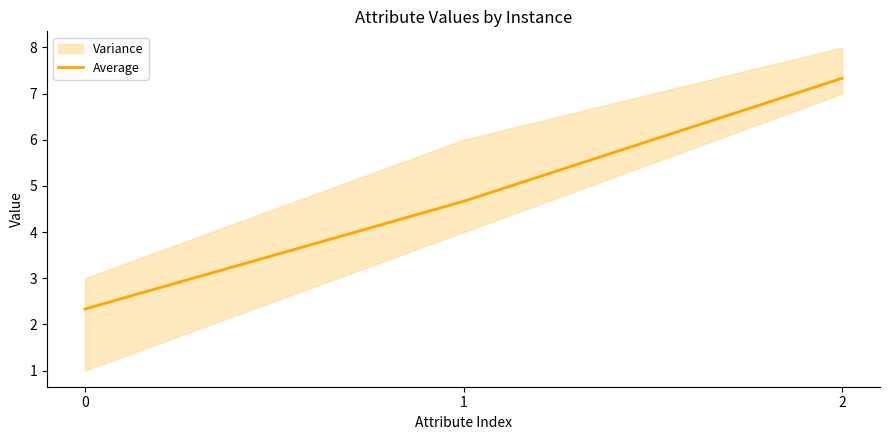

What is the sum of all values?

14.3